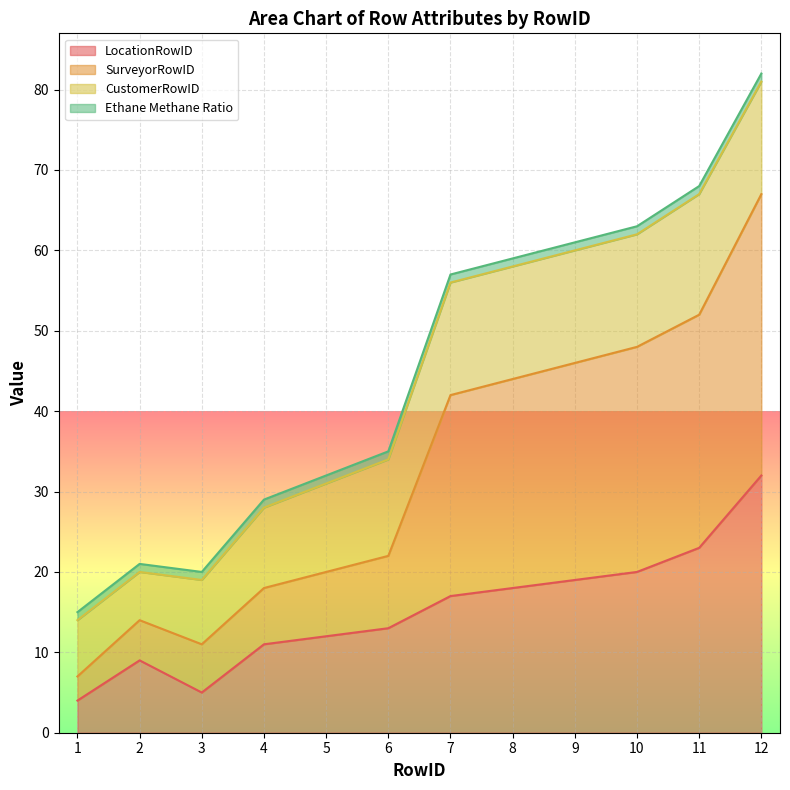

The value of LocationRowID at 6 is 13. True or false?

True